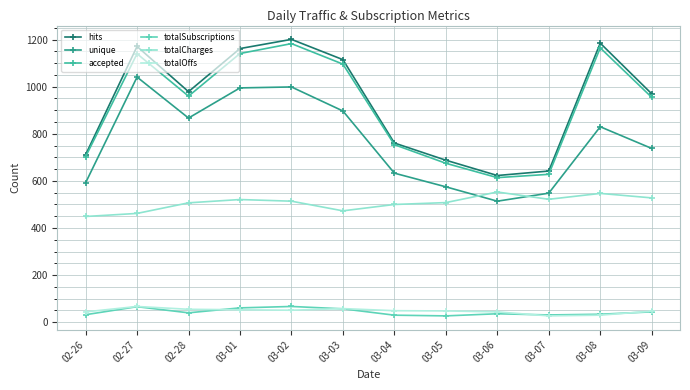

Is the value of accepted at 02-28 greater than the value of unique at 03-06?

Yes